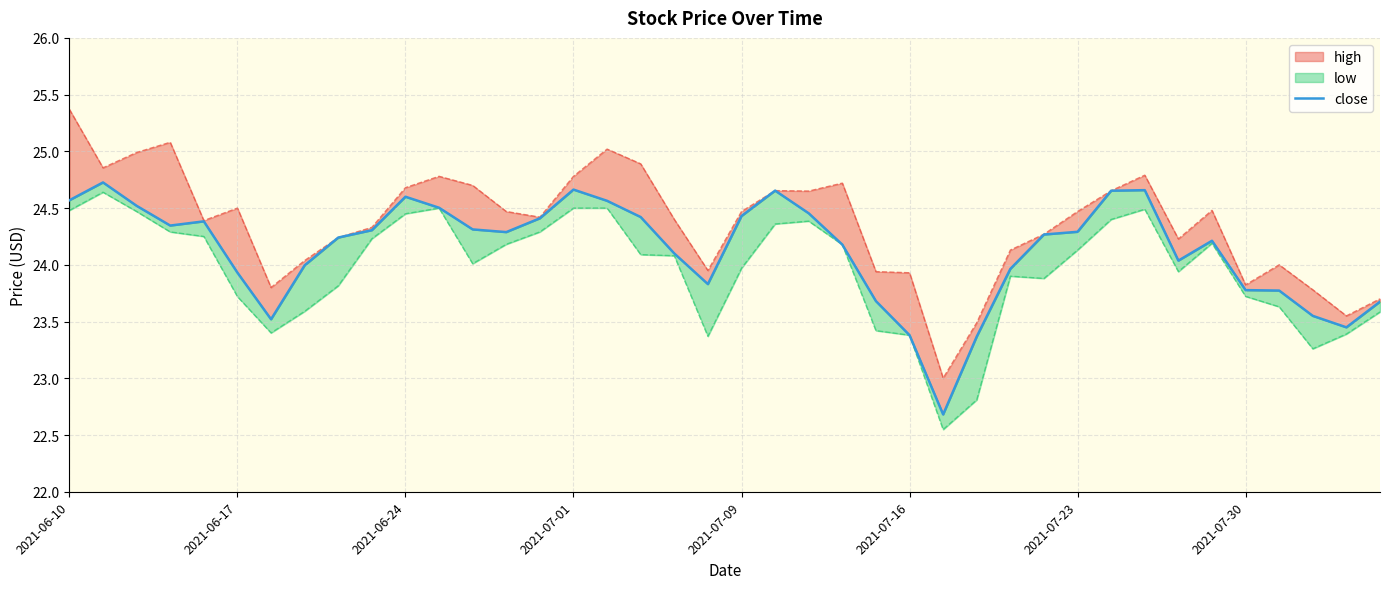

How many lines are shown in the chart?

1